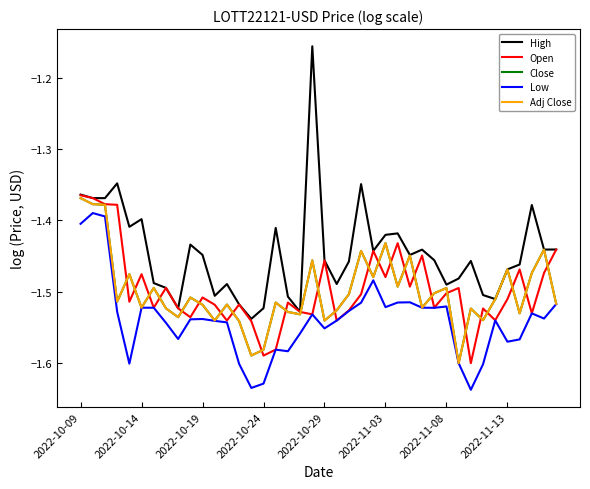

In Open, how many points are lower than both neighbors (excluding endpoints)?

13